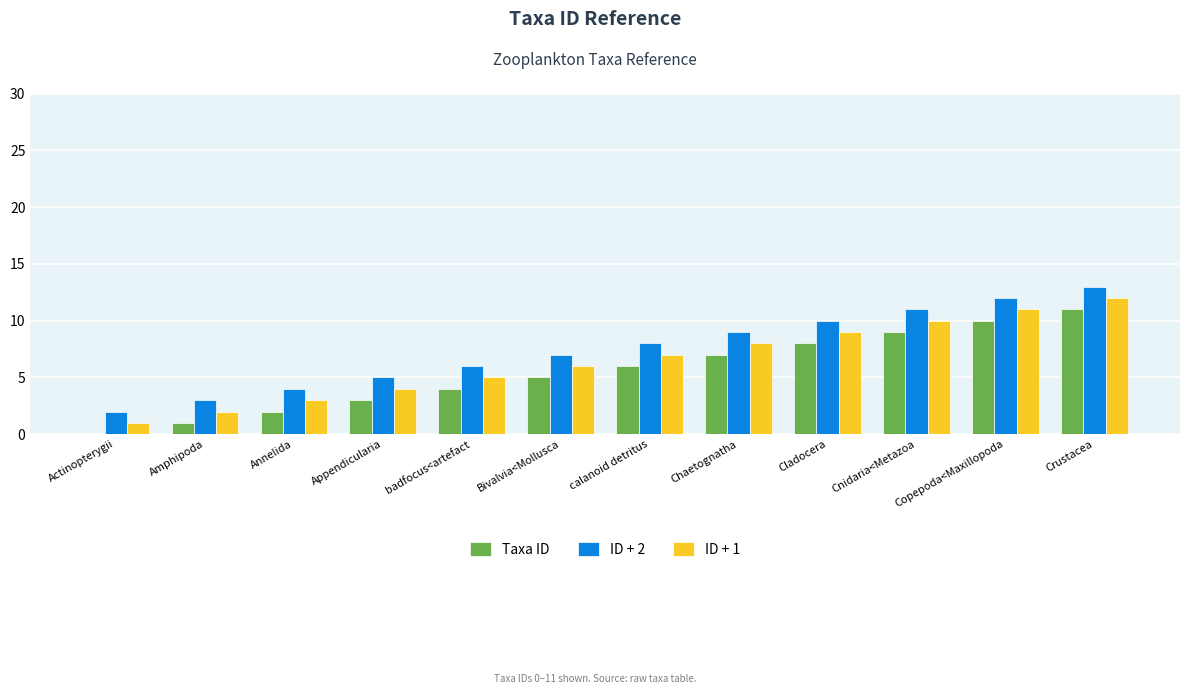

The ID + 1 series shows 7 at calanoid detritus. True or false?

True